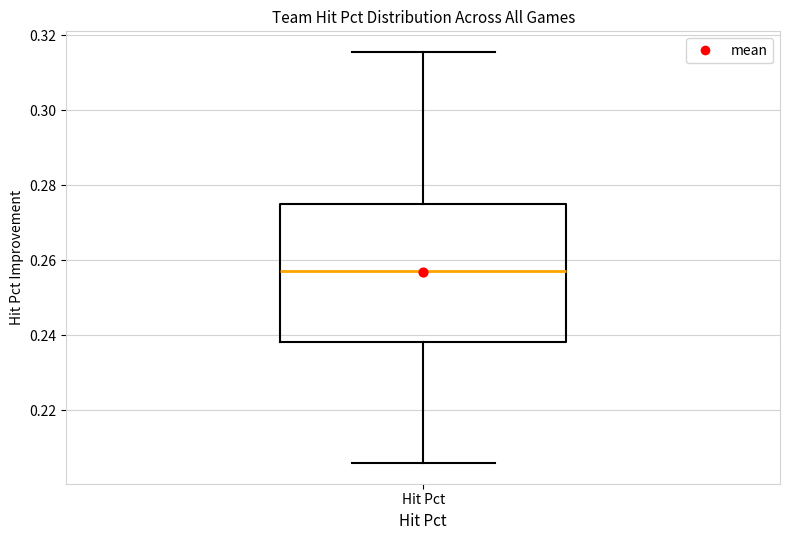

Where is the lower edge of the box for Hit Pct on the y-axis? The values are not printed on the chart, so give them approximately, as read against the axis.

0.238